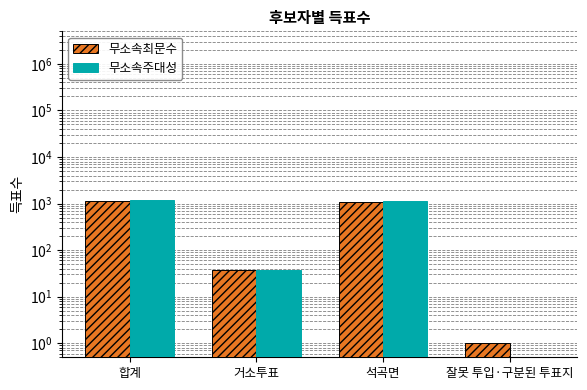

At which label is 무소속최문수 closest to 566?

석곡면